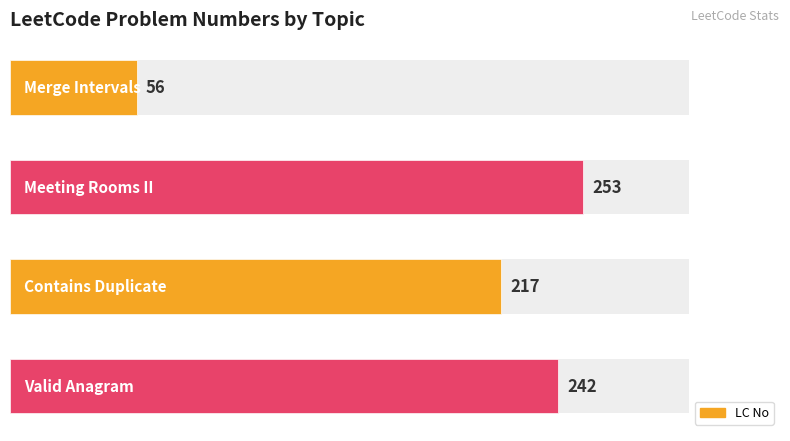

How many bars are there in total?

4